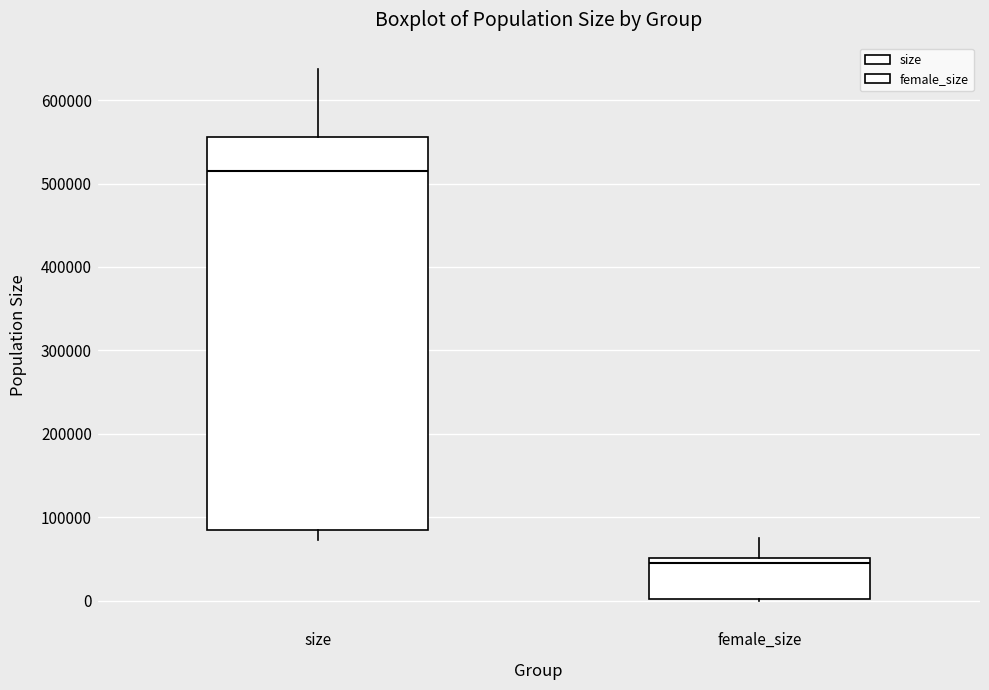

Reading left to right, transcribe this box plot: for each box, give where its median line is, the range the box spans, and where its two whiskers end, as read against the y-axis. The values are not printed on the chart, so give them approximately, as read against the axis.

size: median 510000, box 80000 to 560000, whiskers 70000 to 640000
female_size: median 40000, box 0 to 50000, whiskers 0 to 80000